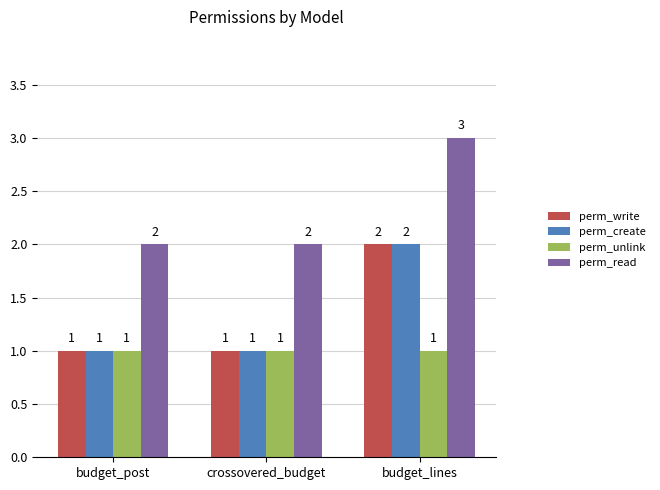

Which category has the highest value in the perm_read series?

budget_lines